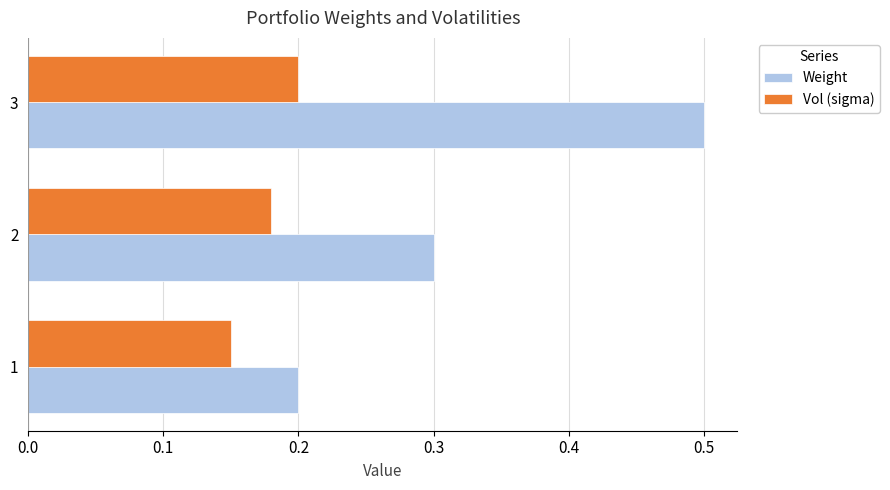

True or false: Weight has a value of 0.1 at 1.

False